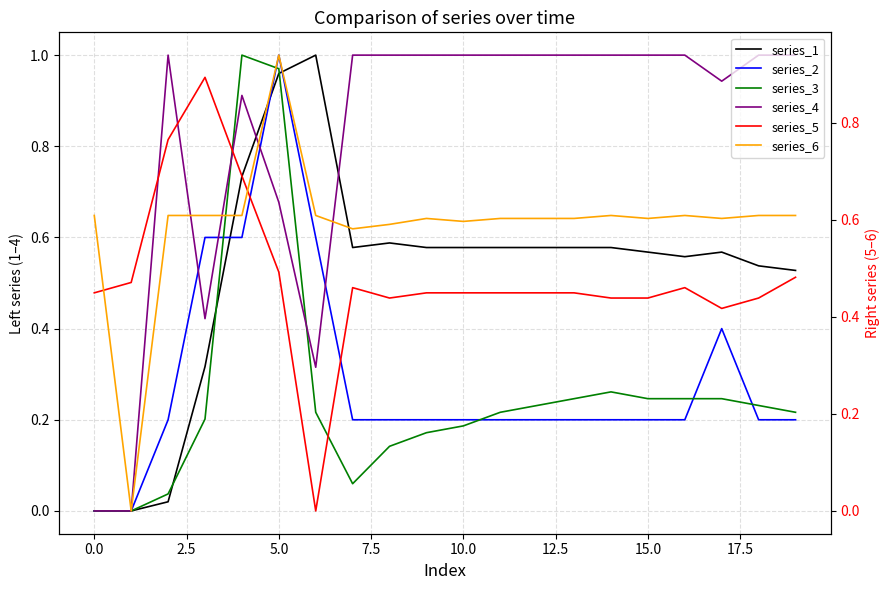

The value of series_4 at 2.5 is 0.4. True or false?

False